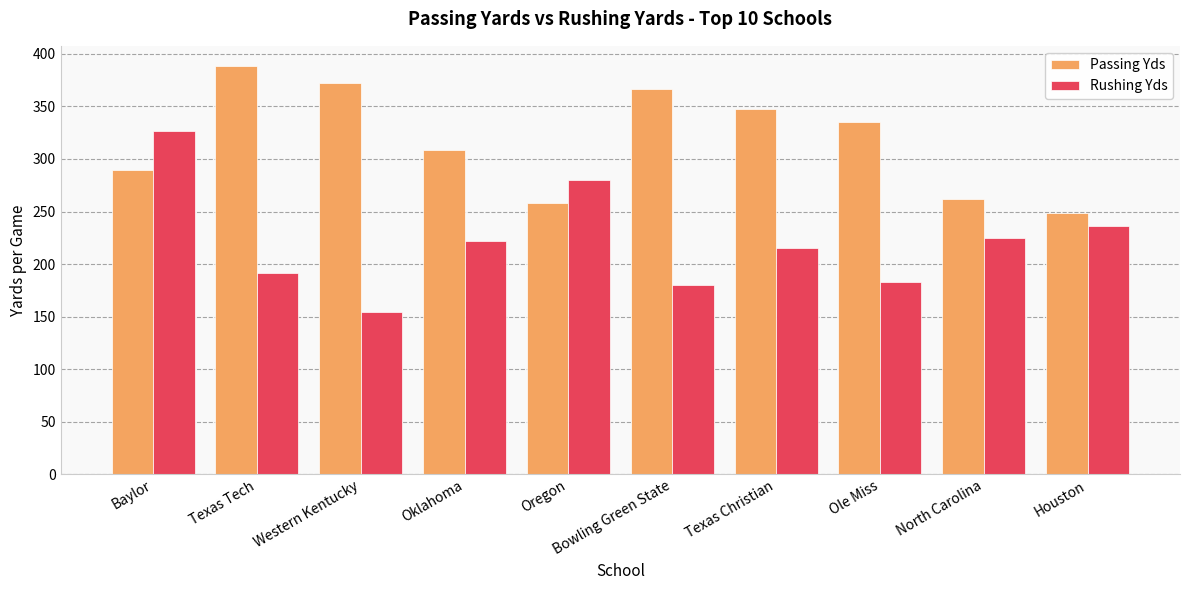

What is the average value of the Passing Yds series?

317.6